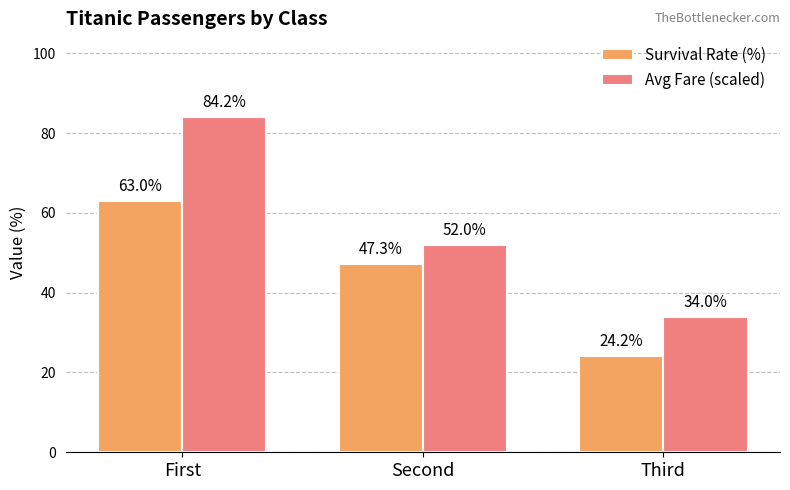

Does the chart contain any negative values?

No